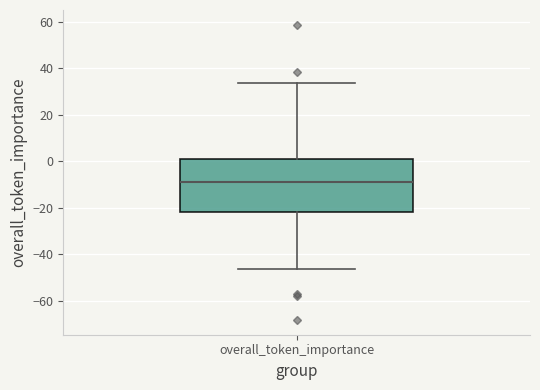

Where is the lower edge of the box for overall_token_importance on the y-axis? The values are not printed on the chart, so give them approximately, as read against the axis.

-22